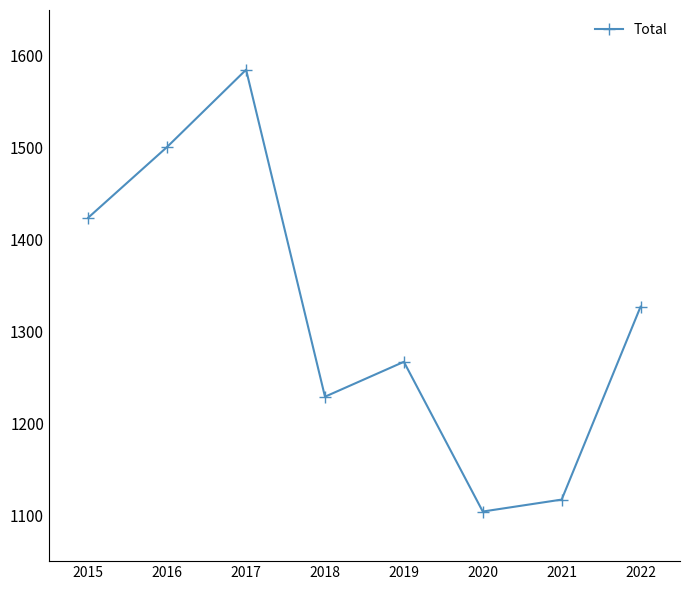

Reading right to left, extract all data points from this chart.

2022=1327	2021=1117	2020=1104	2019=1267	2018=1229	2017=1585	2016=1501	2015=1424